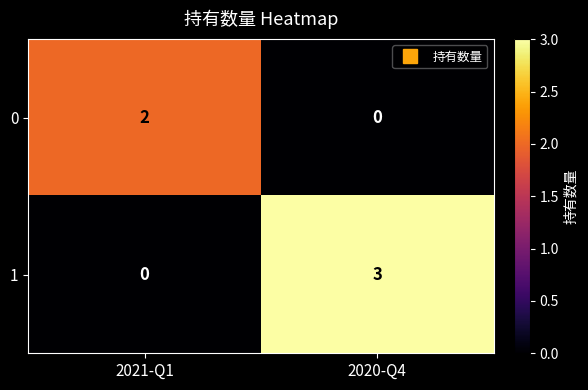

At which category is the sum across all series the highest?

2020-Q4